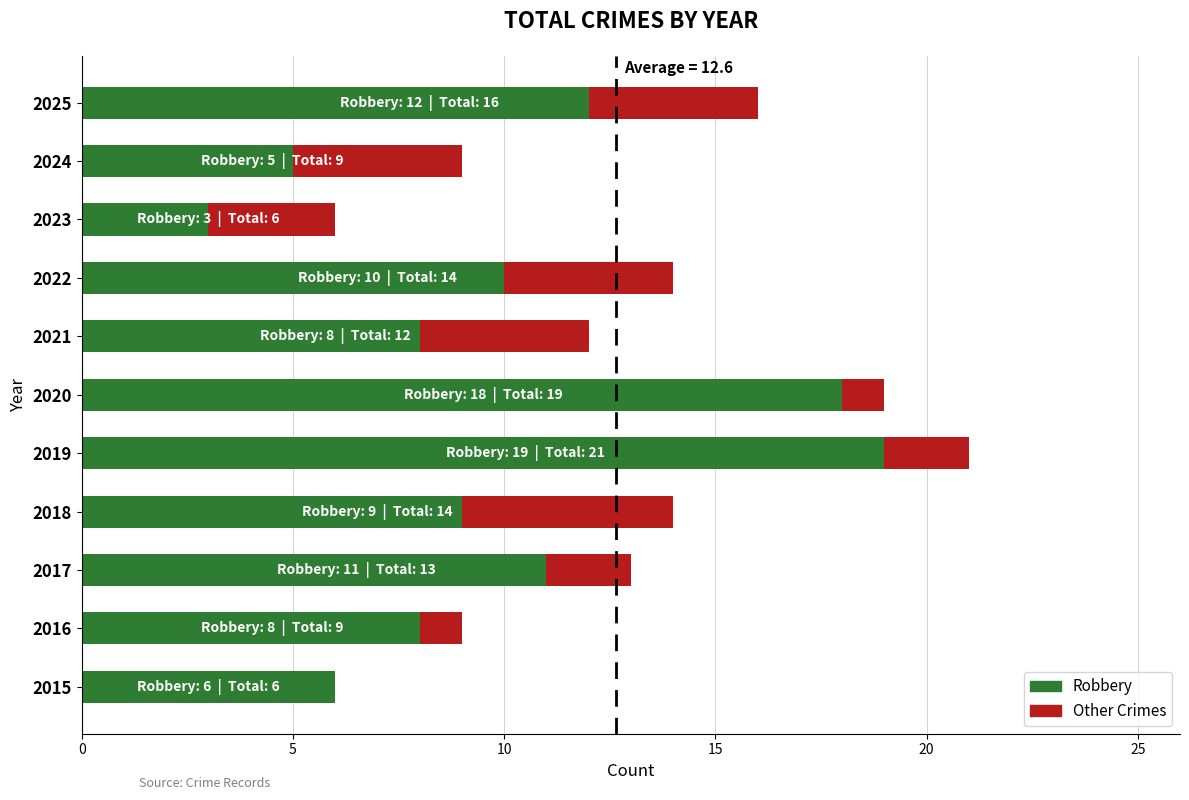

What value does the Robbery series have at 2023?

3